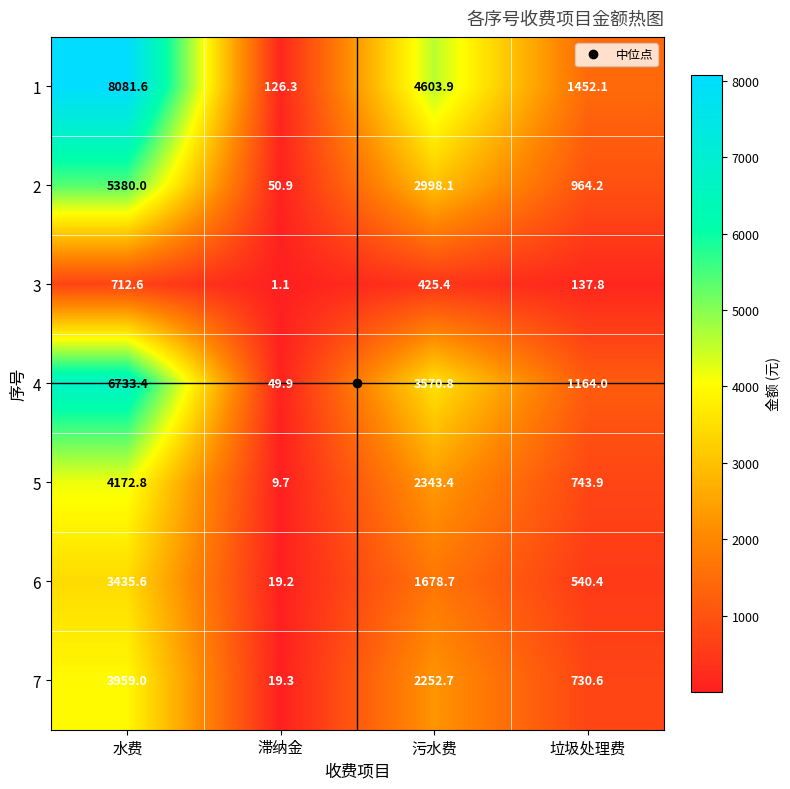

At which category is the sum across all series the highest?

水费